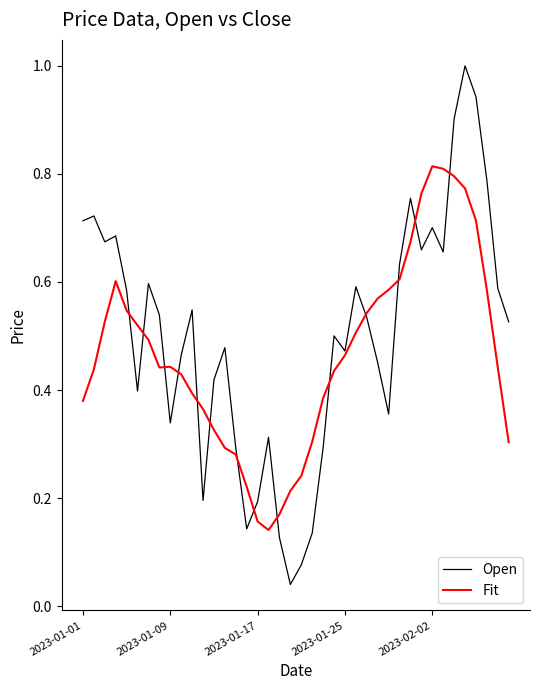

At how many categories does at least one series exceed 0?

40